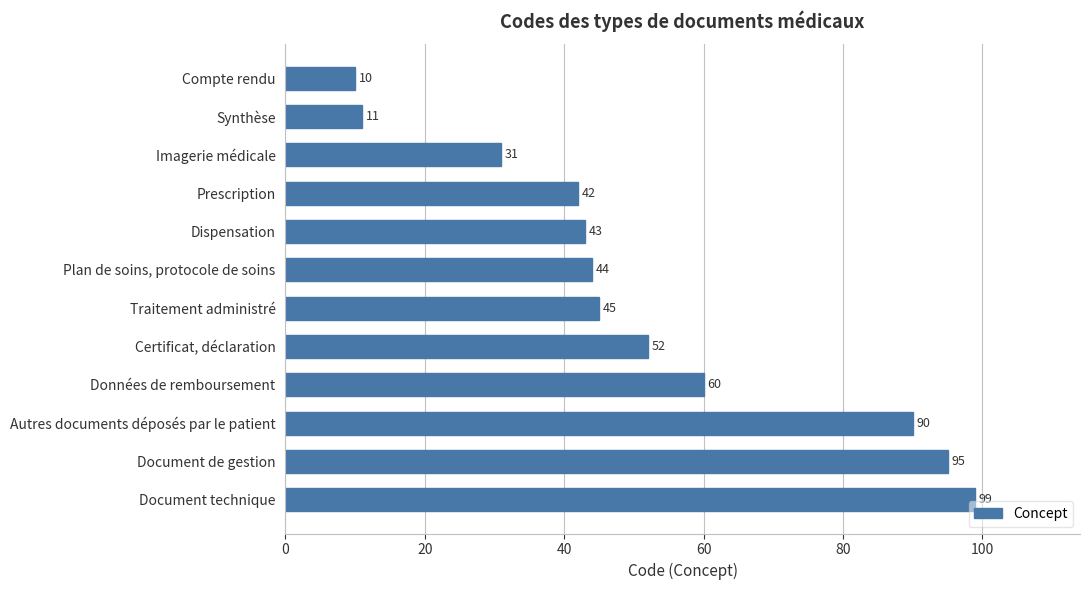

What is the minimum value shown in the chart?

10